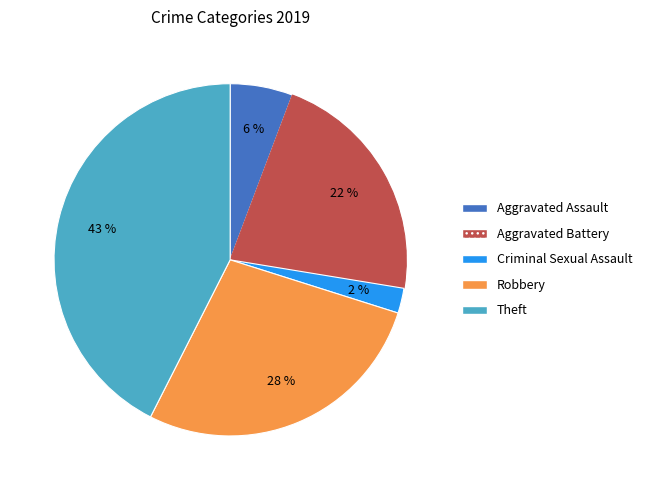

Is there a majority slice in this chart?

No